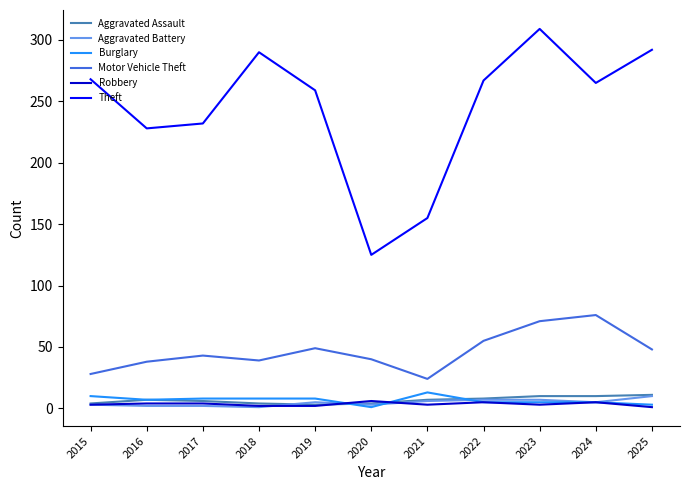

Which series changed the most between 2017 and 2018?

Theft